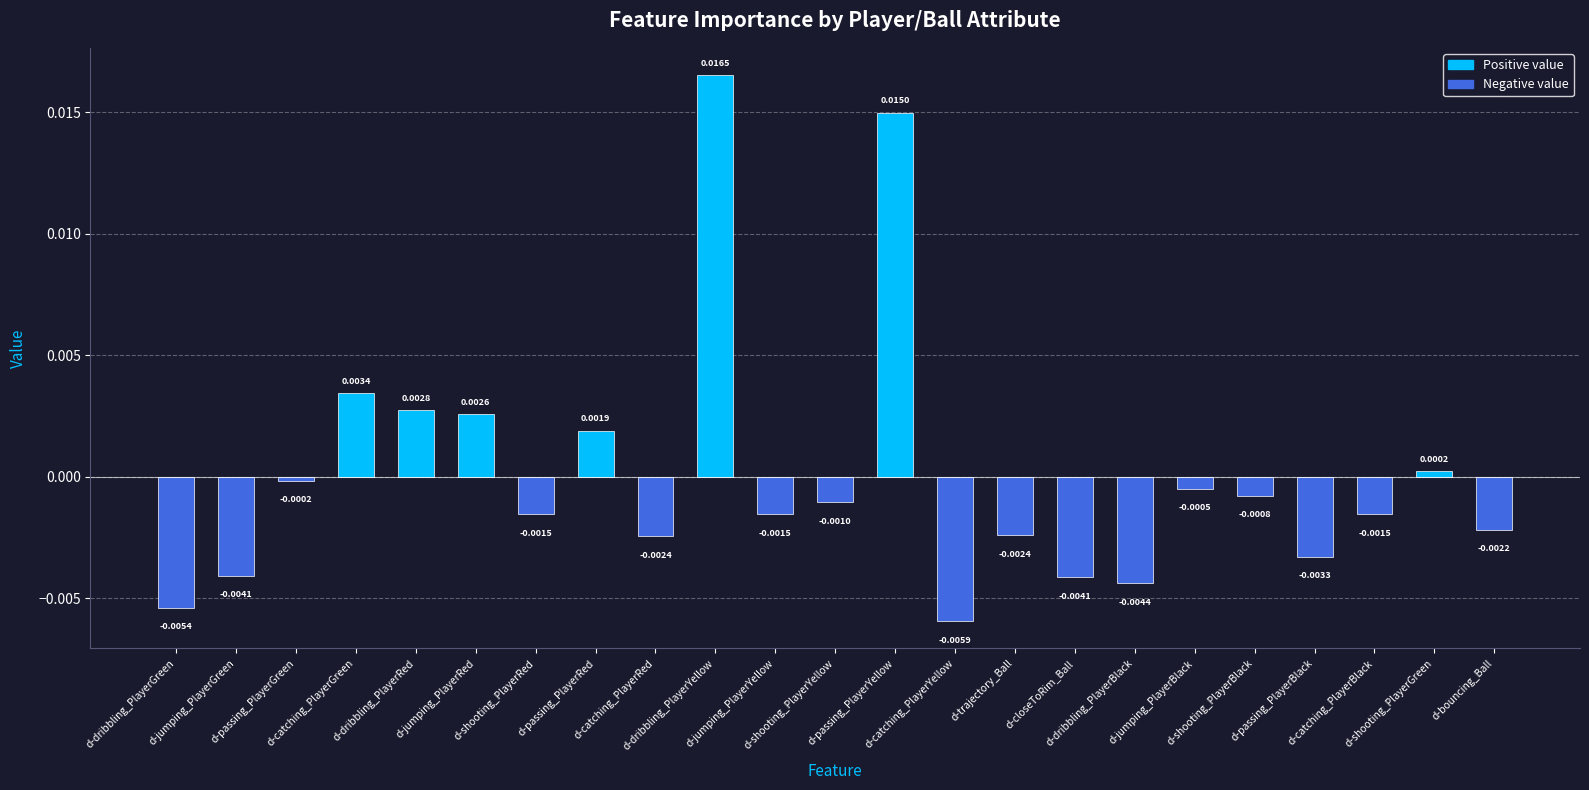

Rank the categories by value from highest to lowest.

d-dribbling_PlayerYellow, d-passing_PlayerYellow, d-catching_PlayerGreen, d-dribbling_PlayerRed, d-jumping_PlayerRed, d-passing_PlayerRed, d-shooting_PlayerGreen, d-passing_PlayerGreen, d-jumping_PlayerBlack, d-shooting_PlayerBlack, d-shooting_PlayerYellow, d-catching_PlayerBlack, d-jumping_PlayerYellow, d-shooting_PlayerRed, d-bouncing_Ball, d-trajectory_Ball, d-catching_PlayerRed, d-passing_PlayerBlack, d-jumping_PlayerGreen, d-closeToRim_Ball, d-dribbling_PlayerBlack, d-dribbling_PlayerGreen, d-catching_PlayerYellow